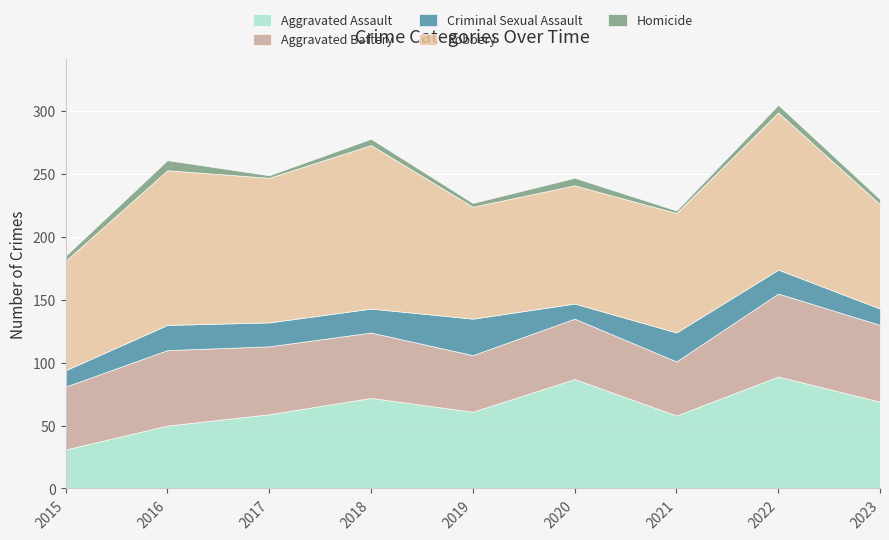

Which series has the largest range (max minus min)?

Aggravated Assault